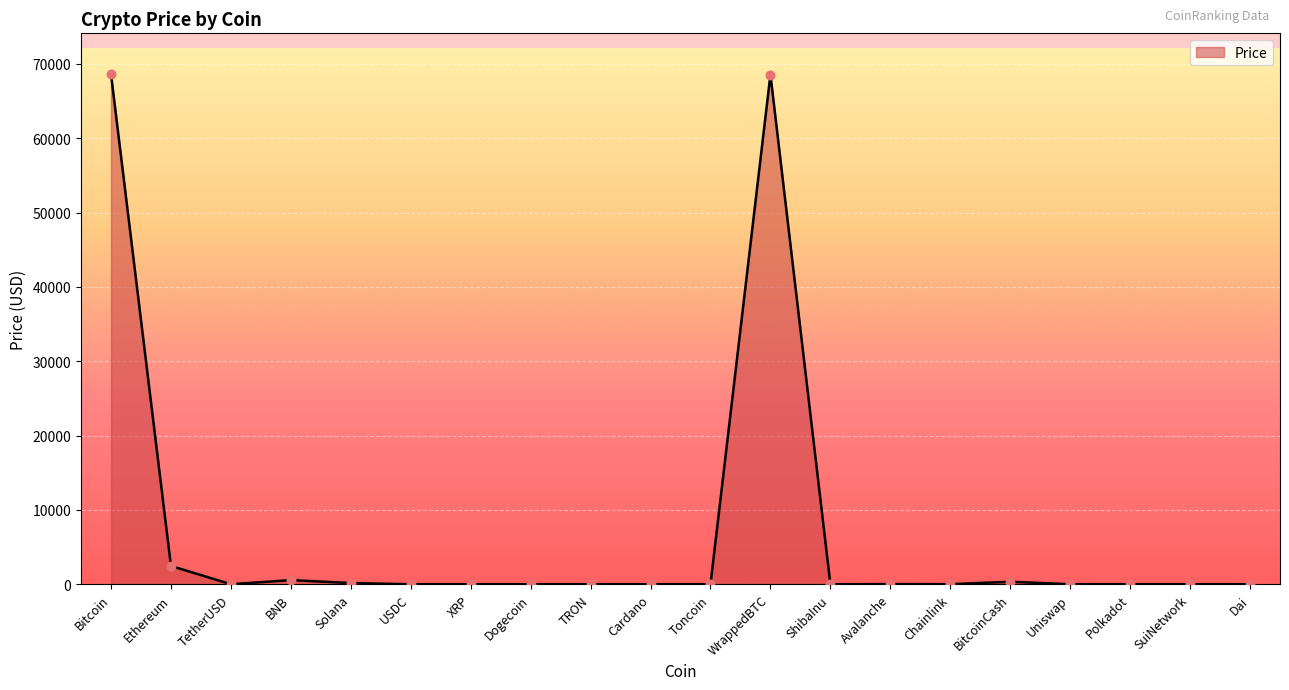

What is the change in value from TRON to Chainlink?

+10.5